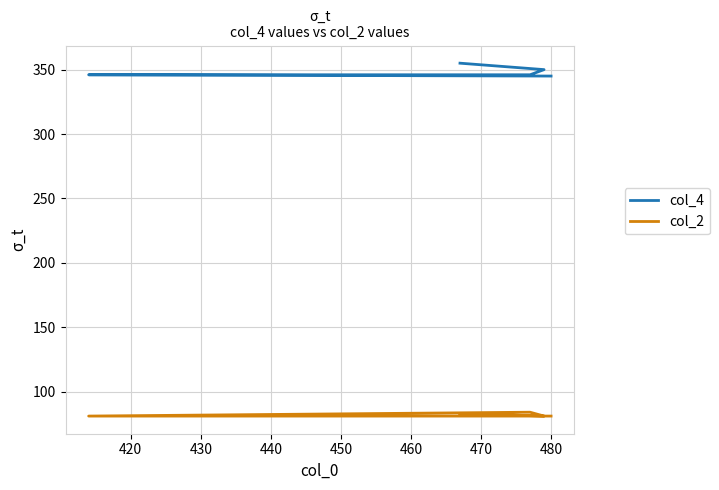

How many col_2 values are between 81 and 83?

4